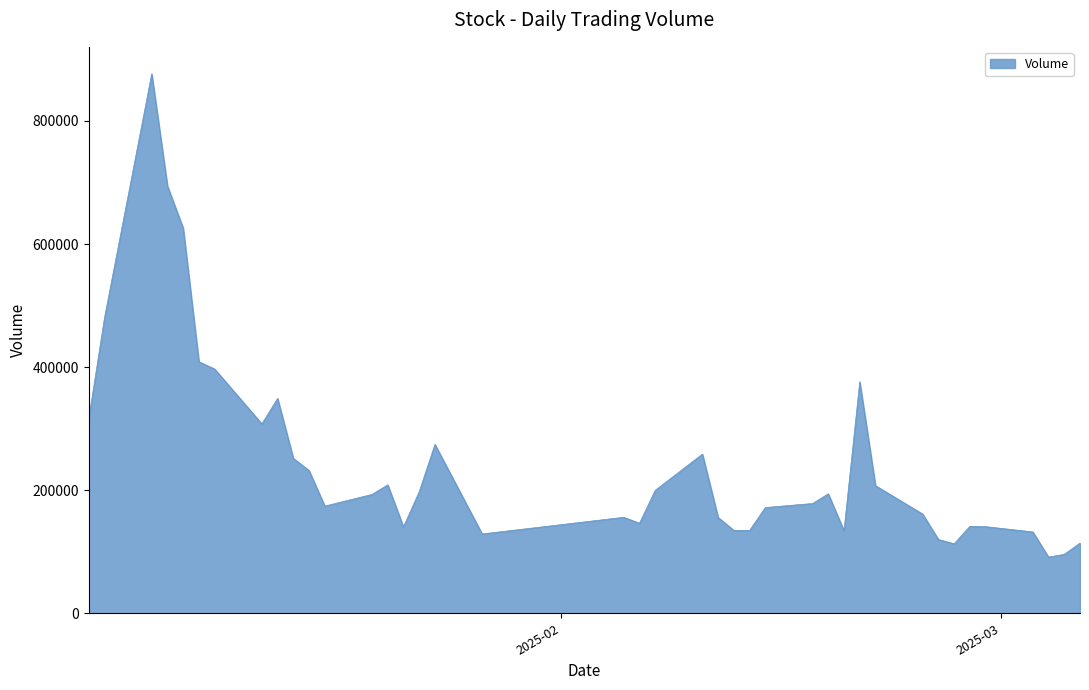

What is the sum of all values?

9814531.3